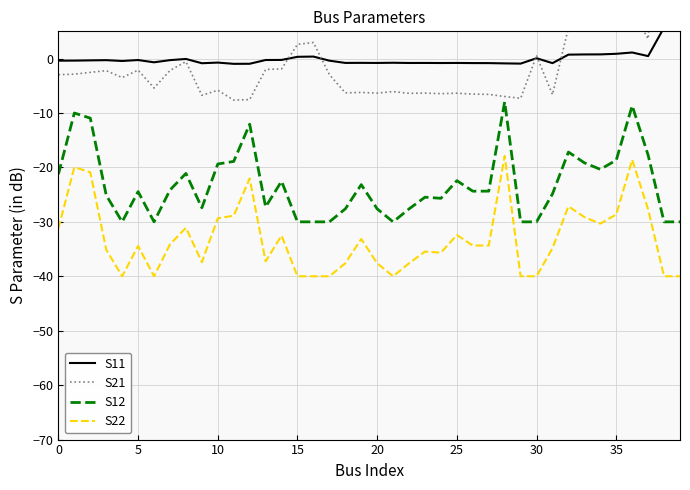

True or false: S21 and S22 cross at least once.

False